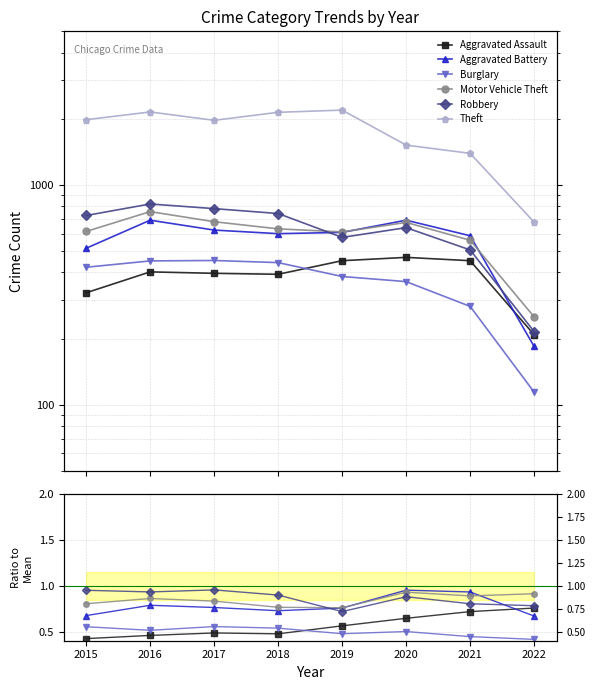

Which series has the largest total across all categories?

Theft